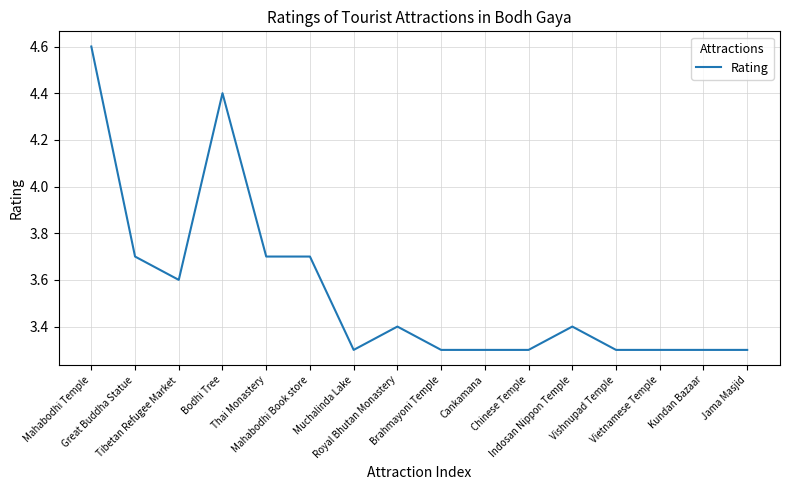

Which category has the highest value across all series?

Mahabodhi Temple